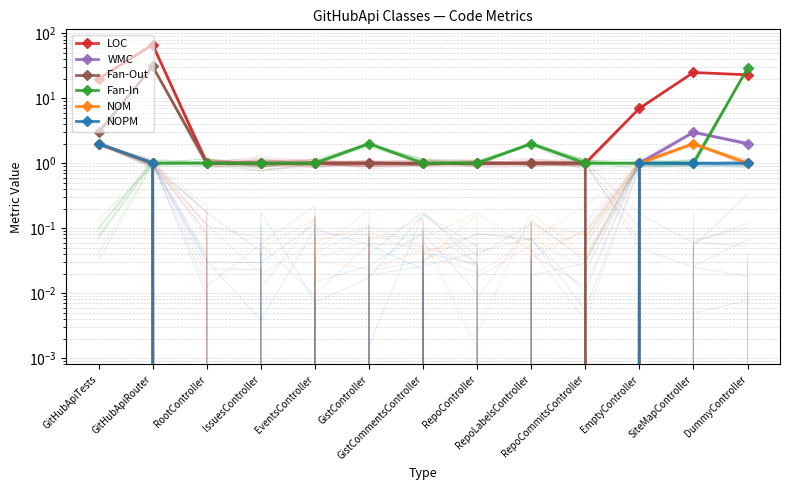

What is the total value across all series at EventsController?

3